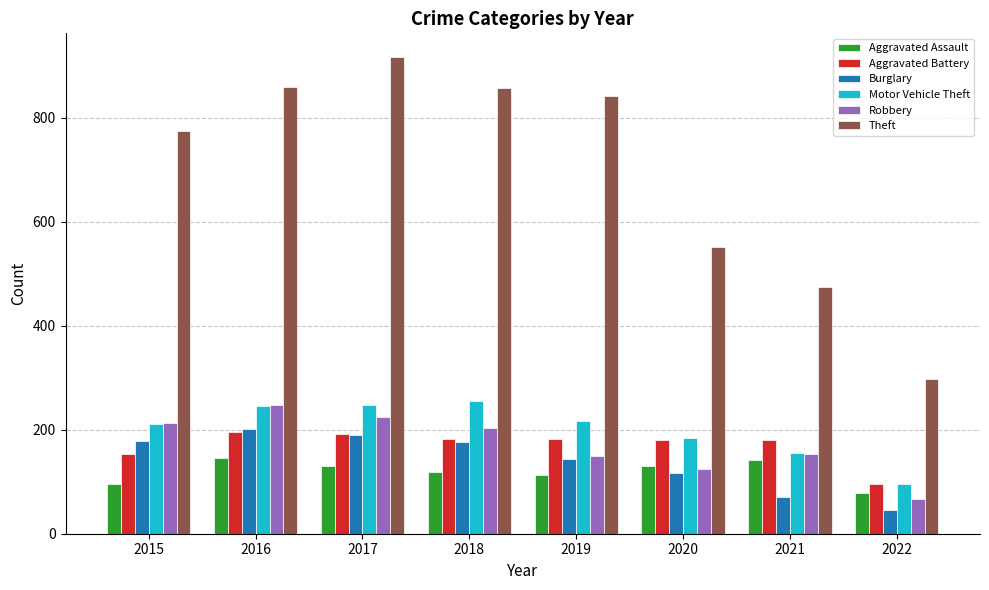

Between 2017 and 2019, which series saw the biggest shift?

Theft